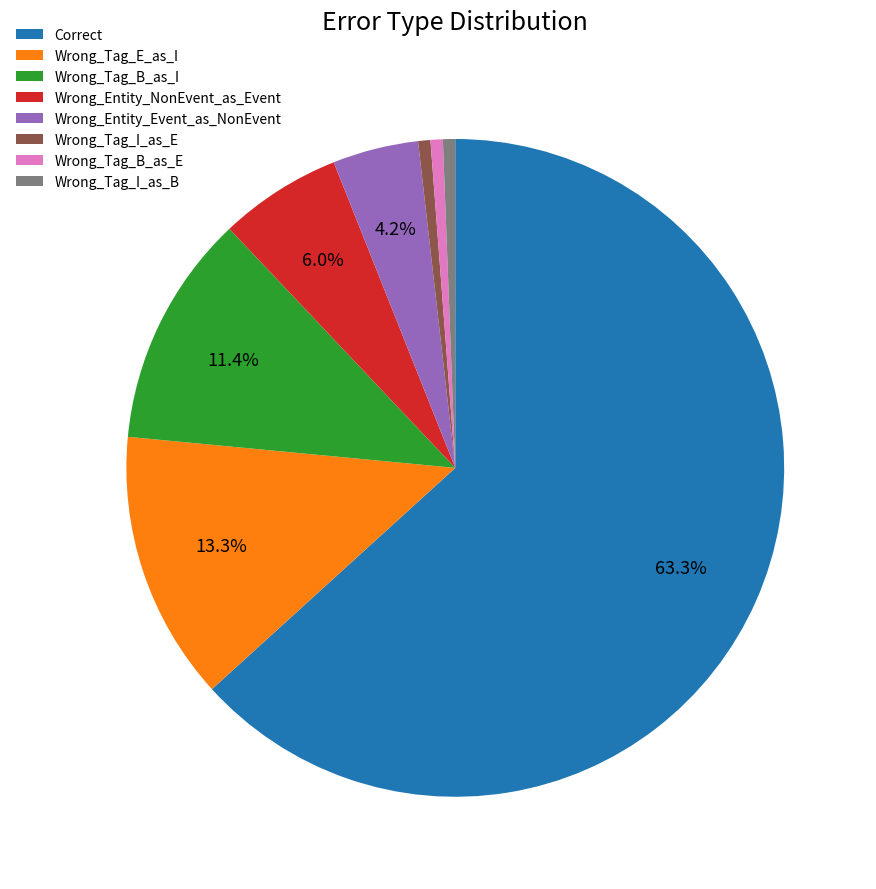

Which category has the biggest portion of the pie?

Correct